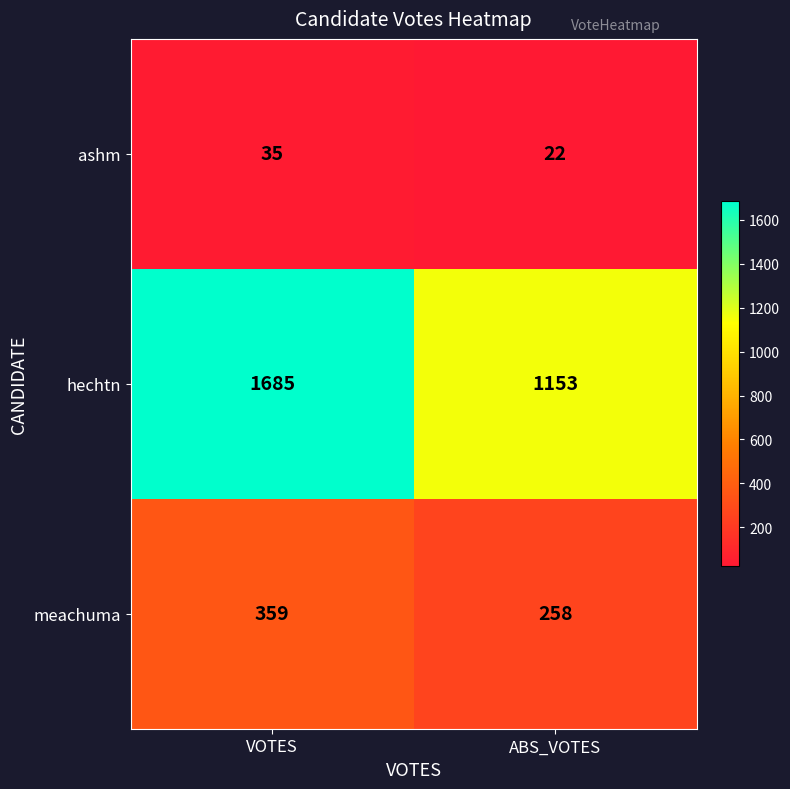

What is the difference between the maximum and minimum values in the meachuma series?

101